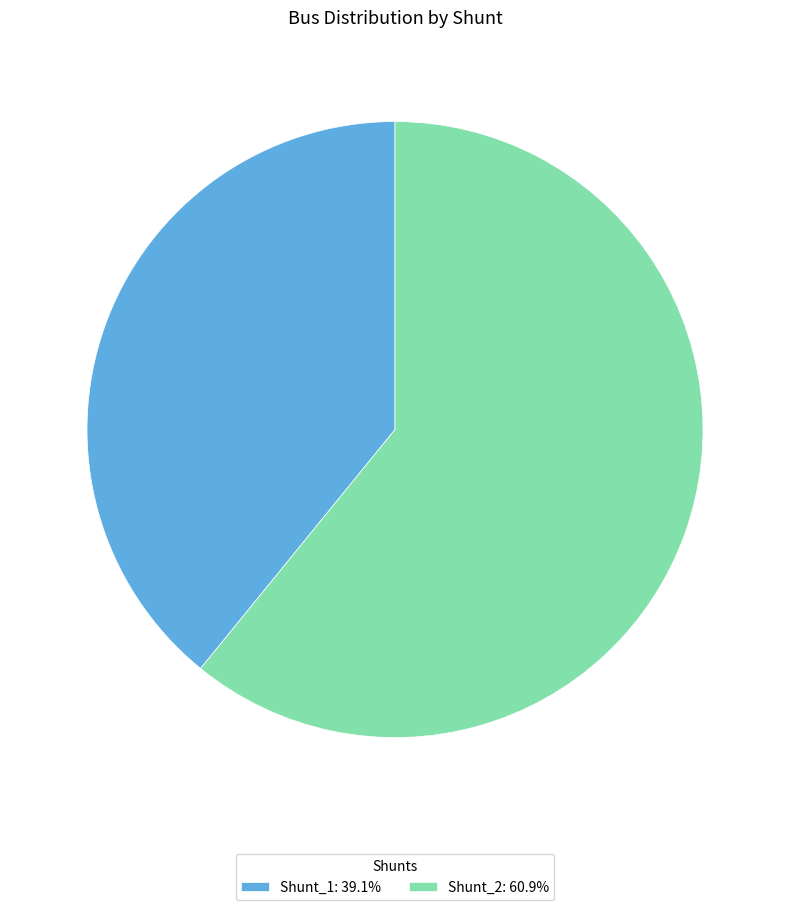

Combined, do Shunt_1: 39.1% and Shunt_2: 60.9% account for over 50%?

Yes